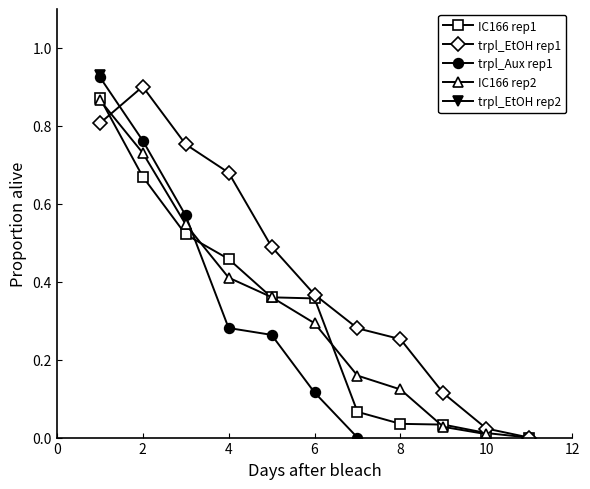

What is the greatest value displayed?

0.9